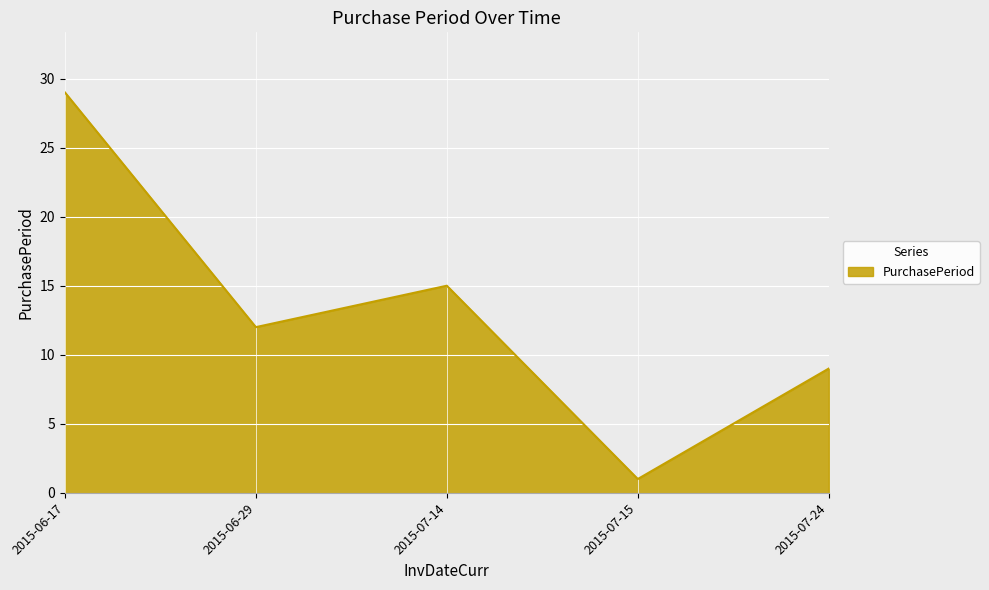

Reading left to right, what are all the values shown in this chart?

2015-06-17=29	2015-06-29=12	2015-07-14=15	2015-07-15=1	2015-07-24=9